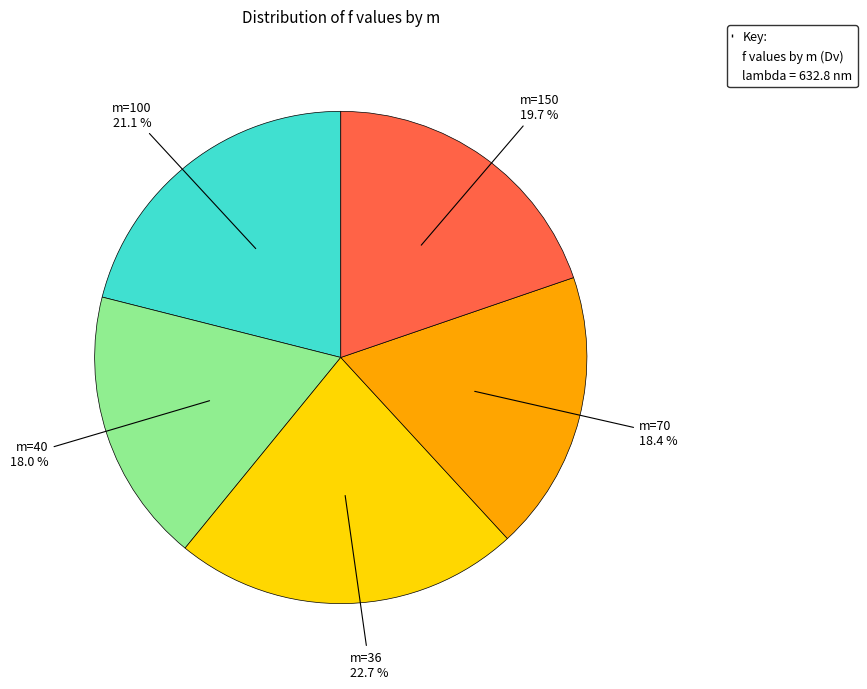

Is there a majority slice in this chart?

No